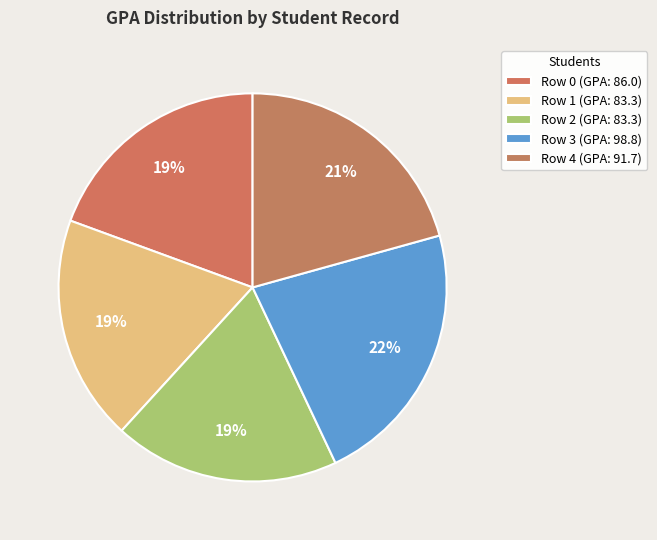

Count the number of slices in the pie.

5